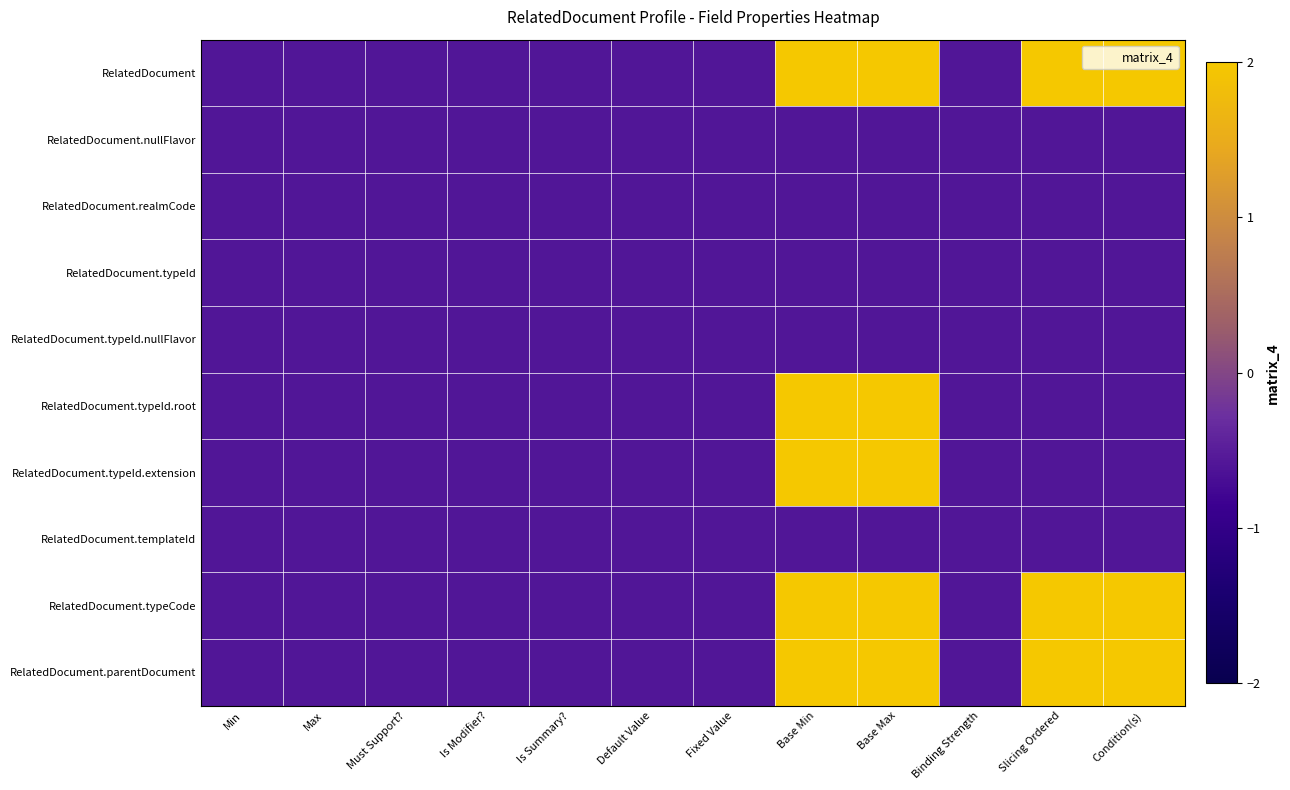

Which series has the widest spread of values?

RelatedDocument